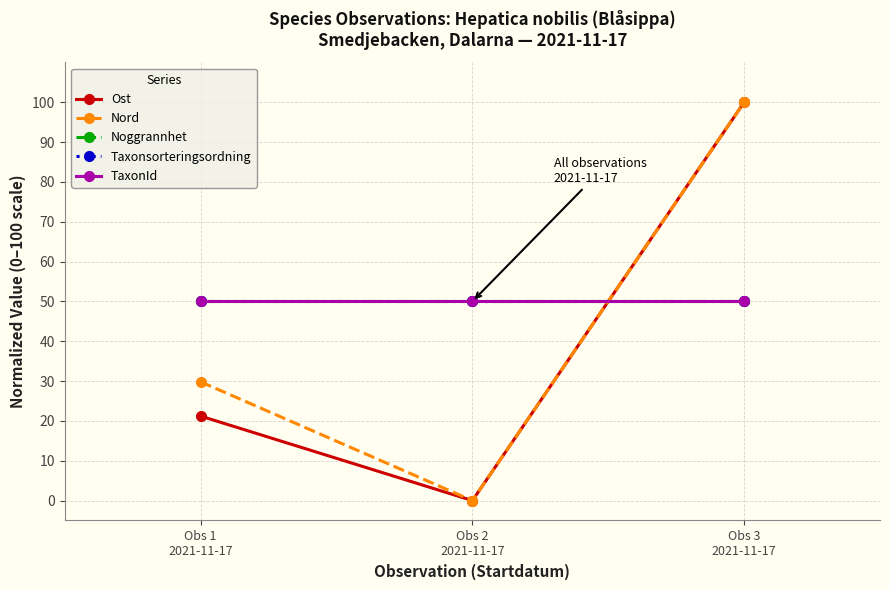

What value does the Nord series have at Obs 1
2021-11-17?

29.8